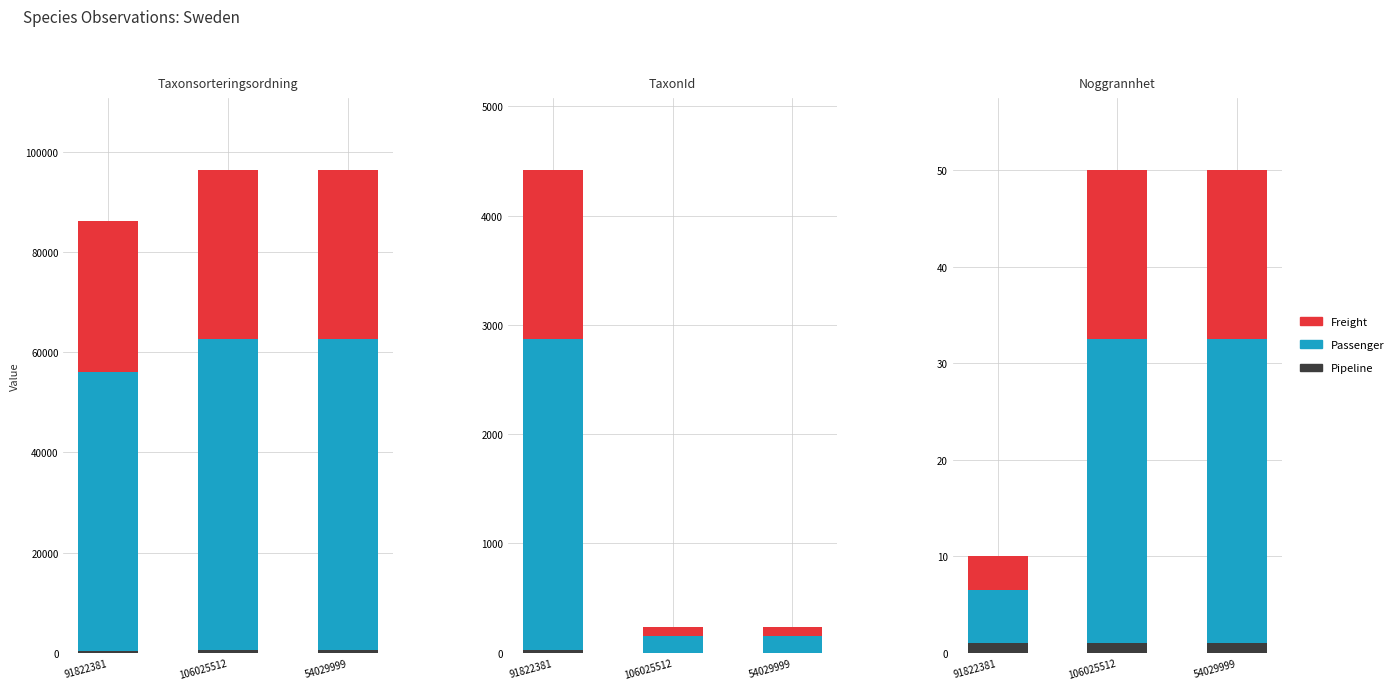

Rank the series by their maximum value, from lowest to highest.

Pipeline, Freight, Passenger